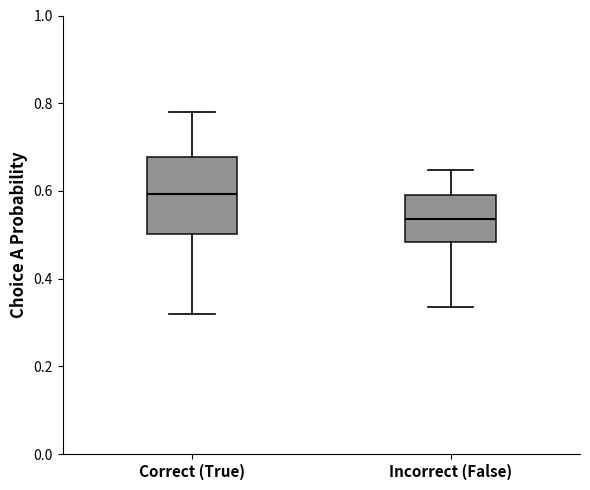

Reading left to right, read every box against the y-axis: the position of its median line, the range the box covers, and the ends of its whiskers. The values are not printed on the chart, so give them approximately, as read against the axis.

Correct (True): median 0.60, box 0.50 to 0.68, whiskers 0.32 to 0.78
Incorrect (False): median 0.54, box 0.48 to 0.58, whiskers 0.34 to 0.64